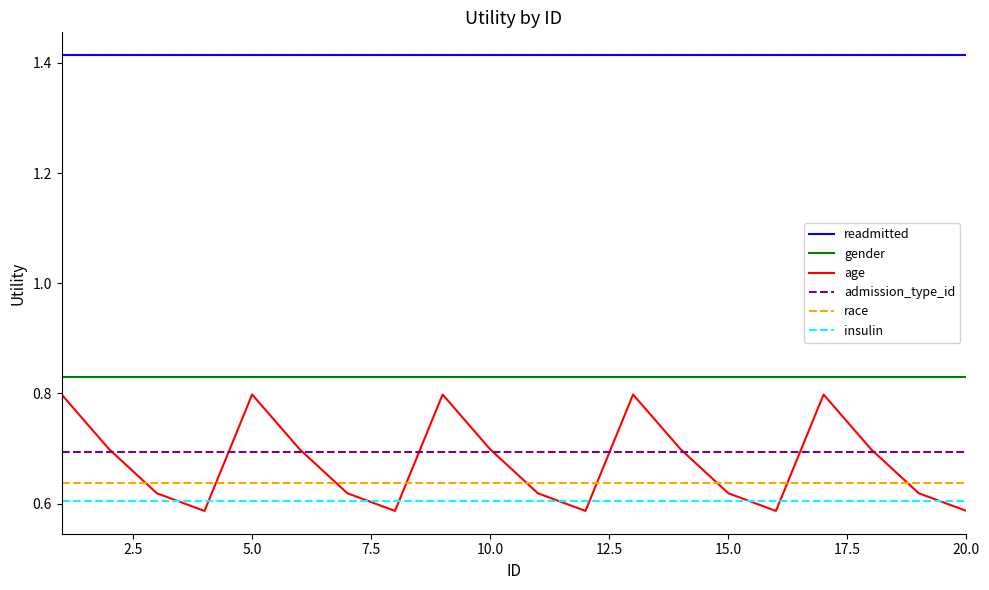

What is the maximum value for admission_type_id?

0.7